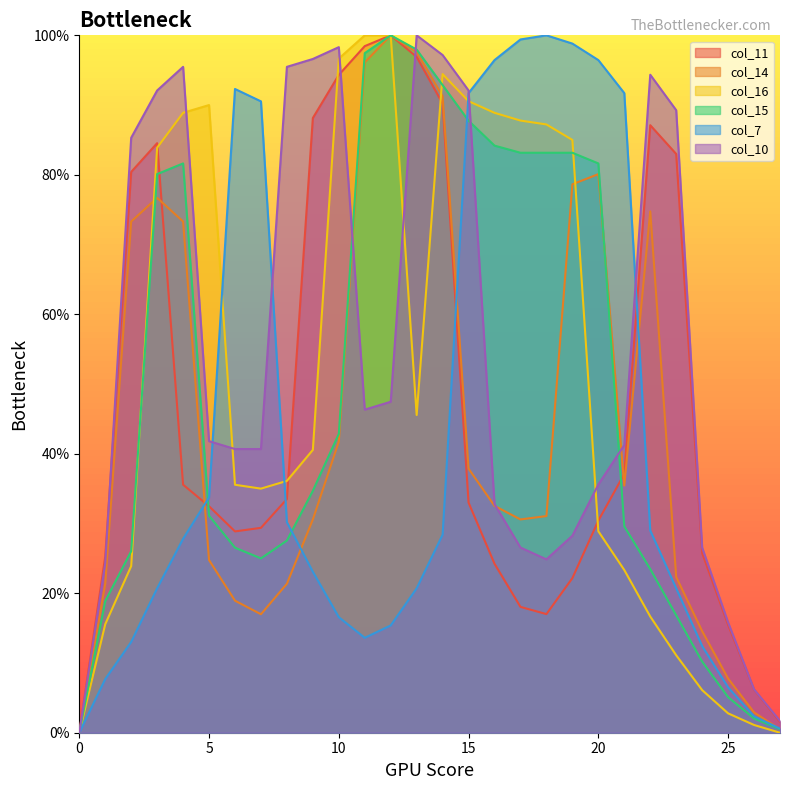

Is it true that col_15 equals 25.0 at 7?

True